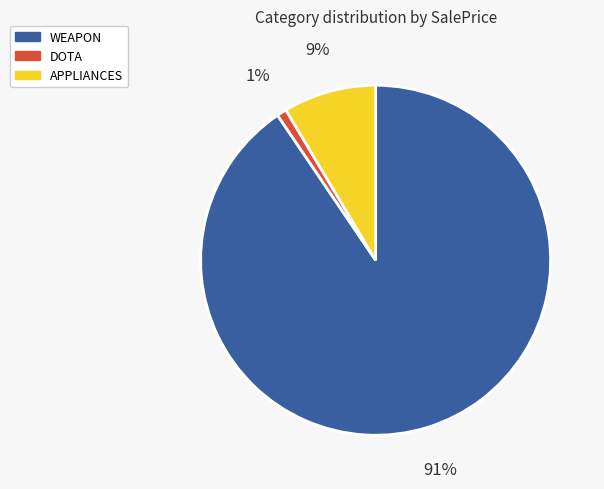

The APPLIANCES slice represents 18% of the pie. True or false?

False